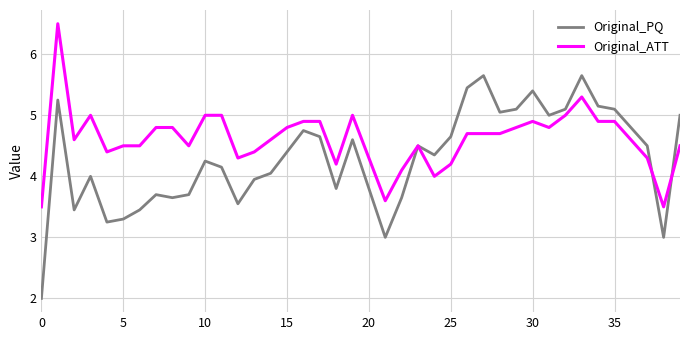

List the series in order of their overall mean, highest first.

Original_ATT, Original_PQ